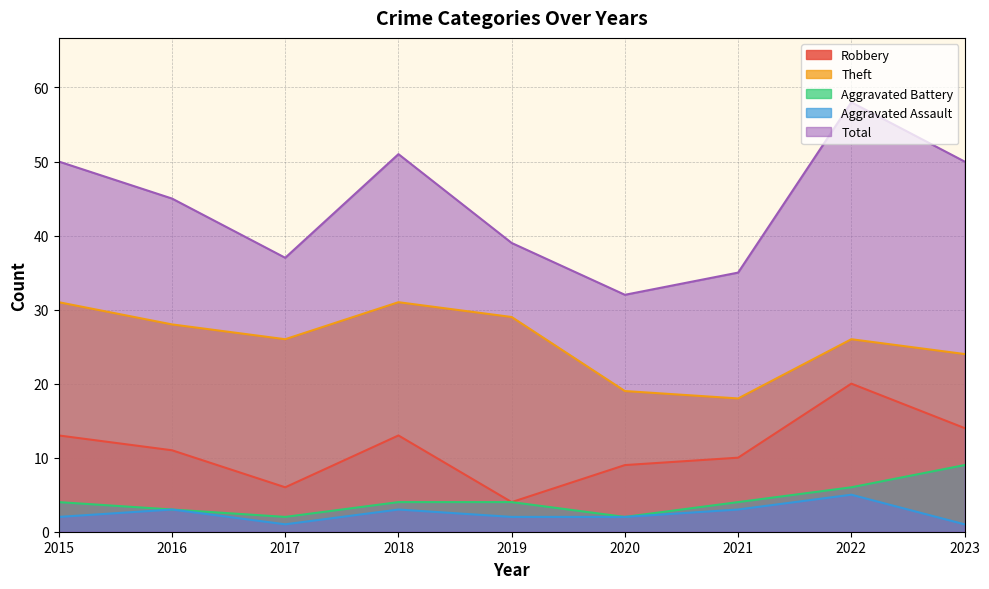

What is the difference between the Aggravated Battery values at 2016 and 2017?

1